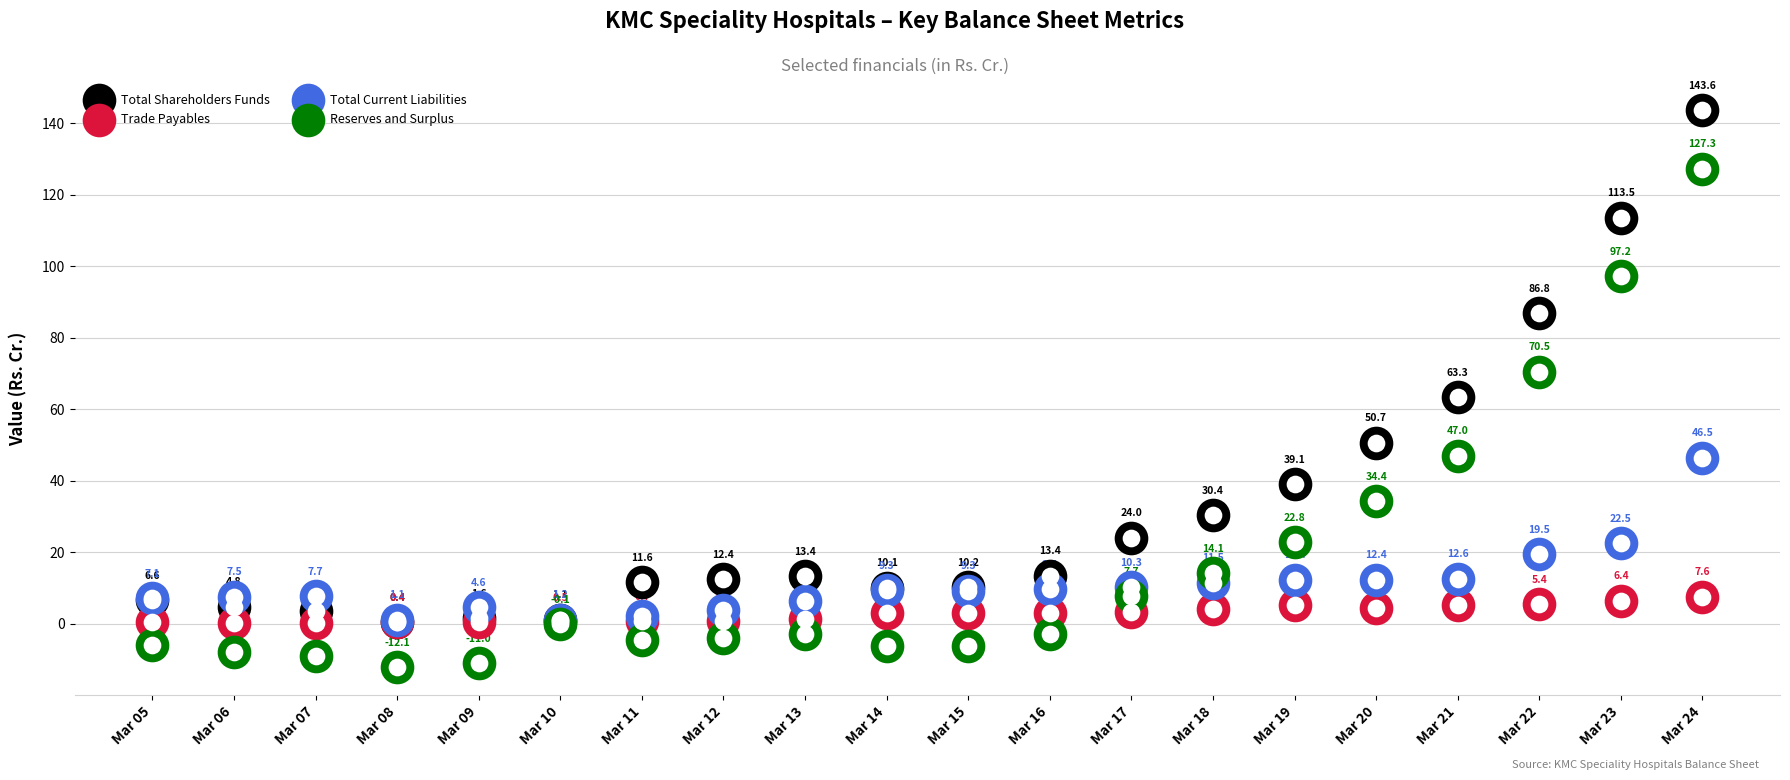

What are all the series names shown in the legend?

Total Shareholders Funds, Trade Payables, Total Current Liabilities, Reserves and Surplus